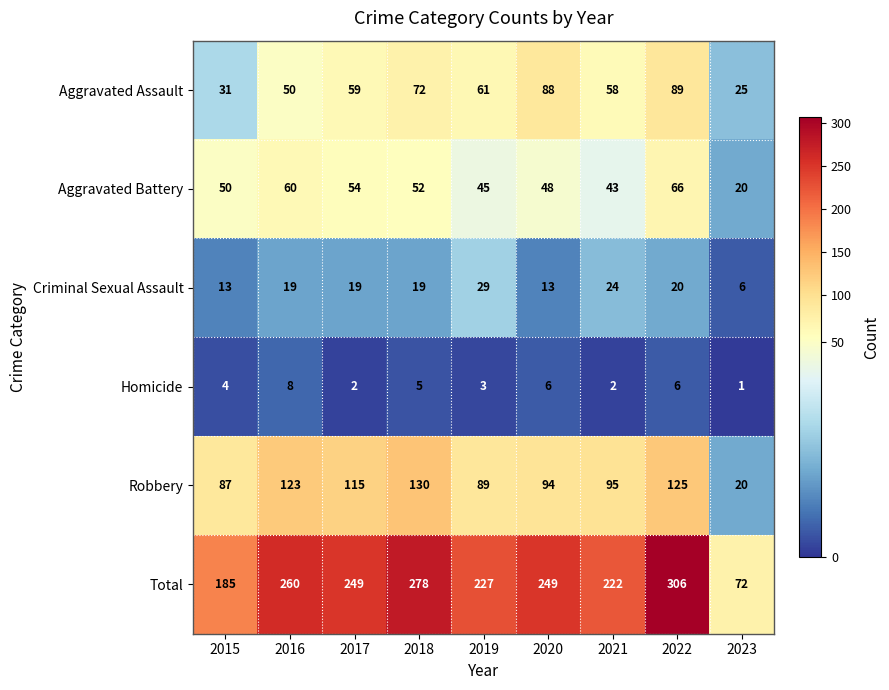

Which series has the largest total across all categories?

Total